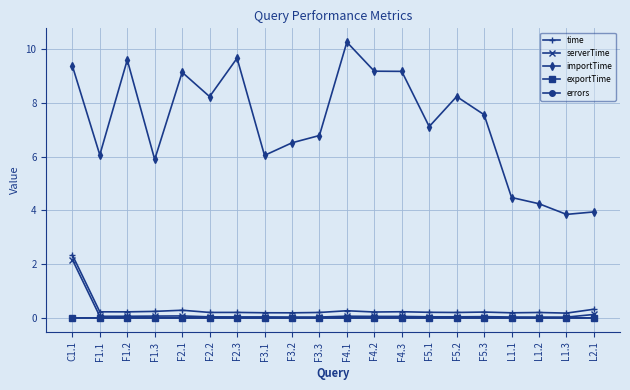

What is the label of the 15th point from the right?

F2.2